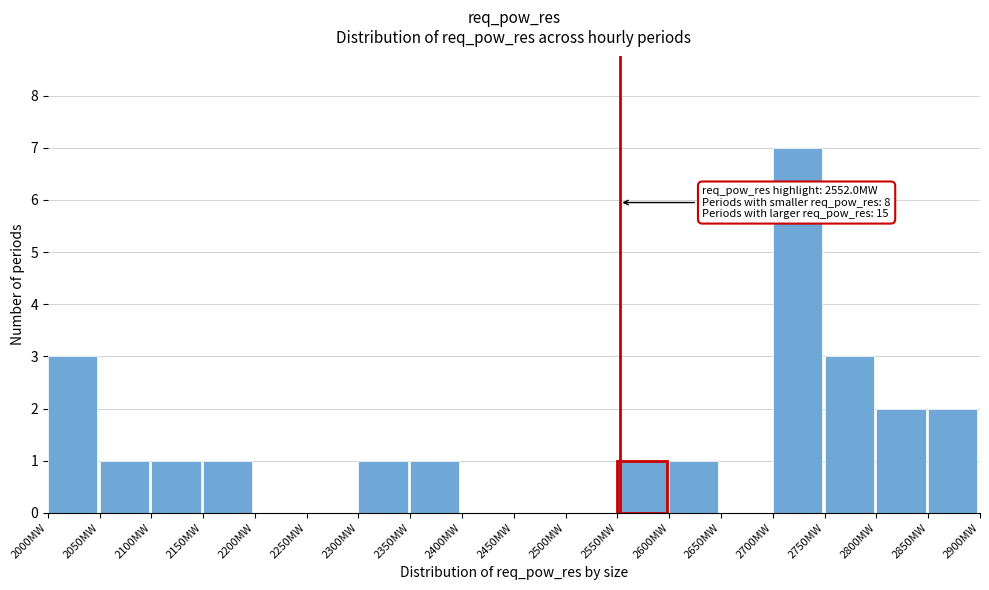

Over which range of the x-axis is the bar tallest?

2700 to 2750